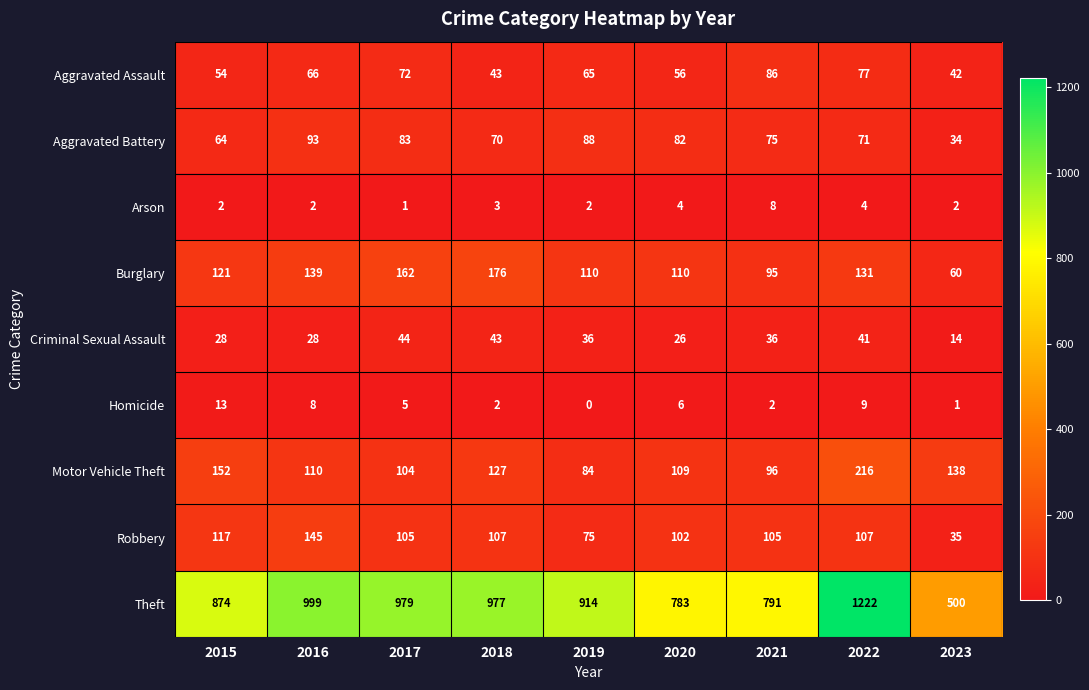

At which label does Arson reach its minimum?

2017